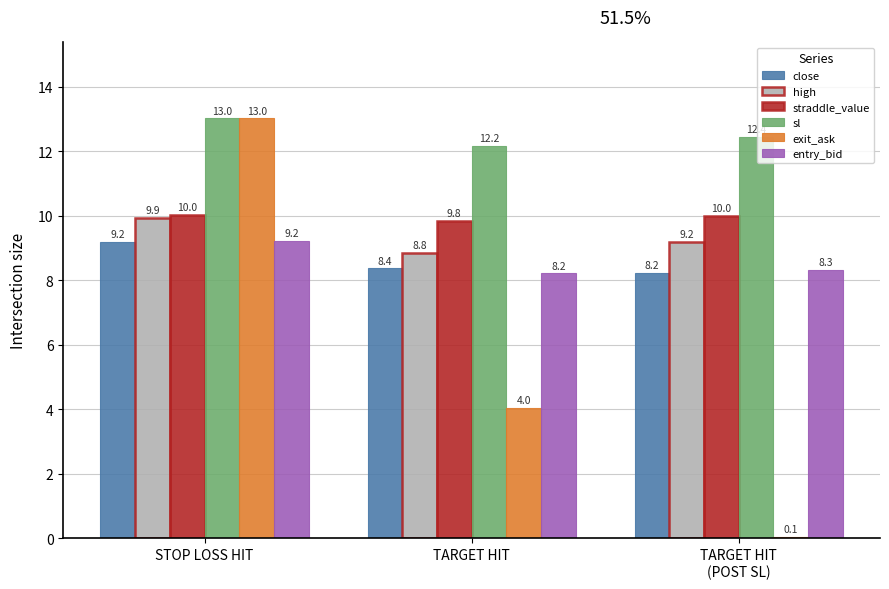

Rank the series at TARGET HIT
(POST SL) from lowest to highest value.

exit_ask, close, entry_bid, high, straddle_value, sl